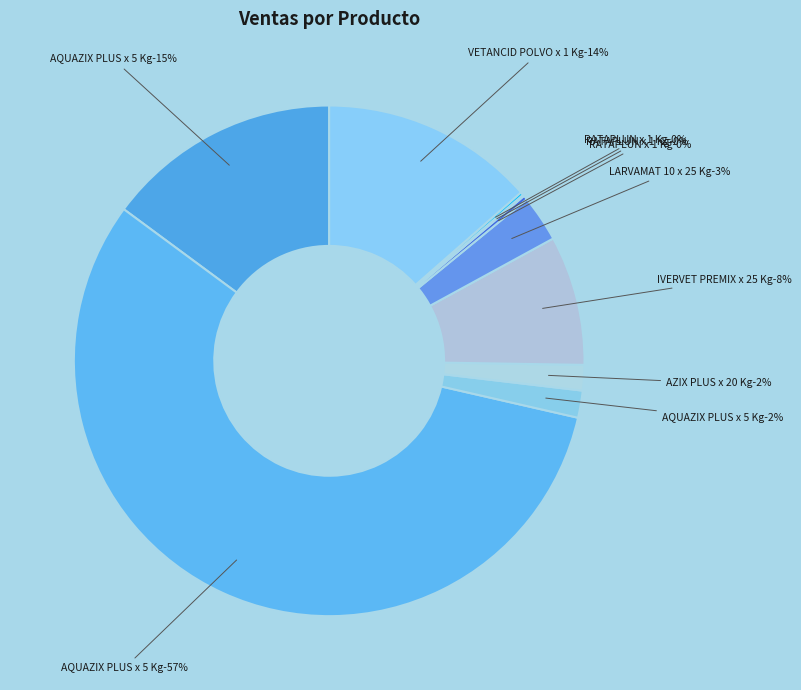

To the nearest percent, what is the average slice percentage?

10%